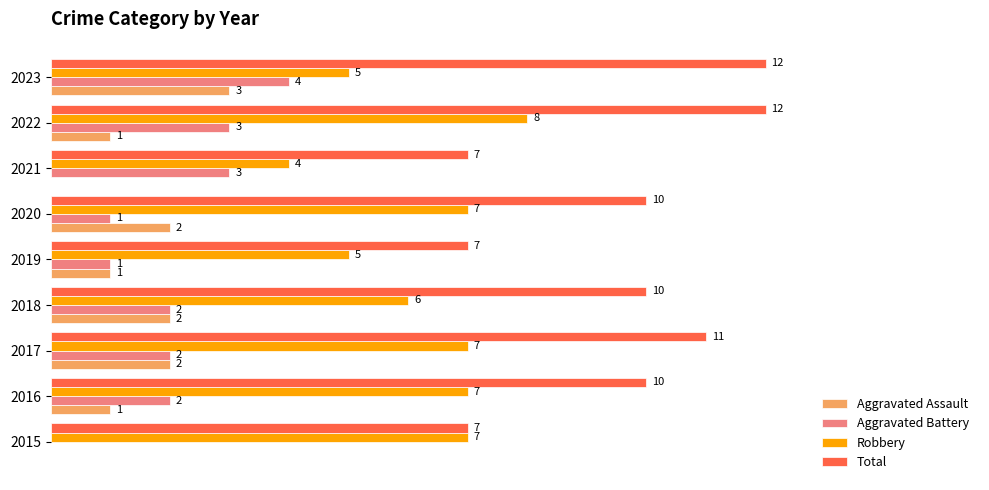

Is the value of Aggravated Assault at 2019 greater than the value of Robbery at 2022?

No